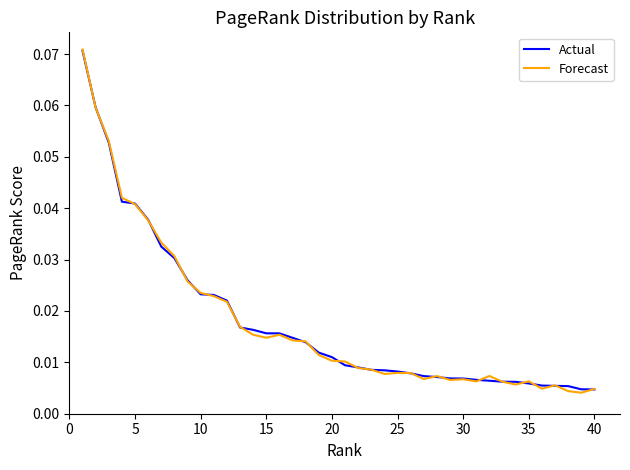

Which series has the widest spread of values?

Forecast